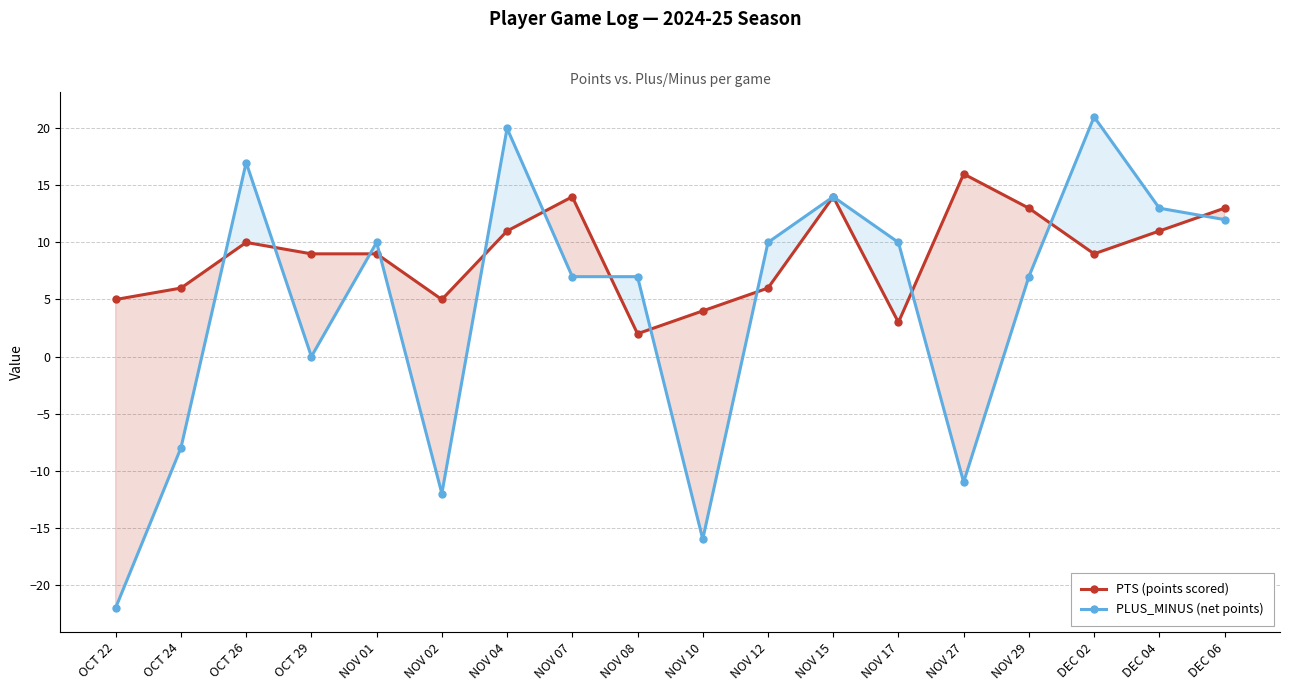

What is the average value of the PLUS_MINUS (net points) series?

4